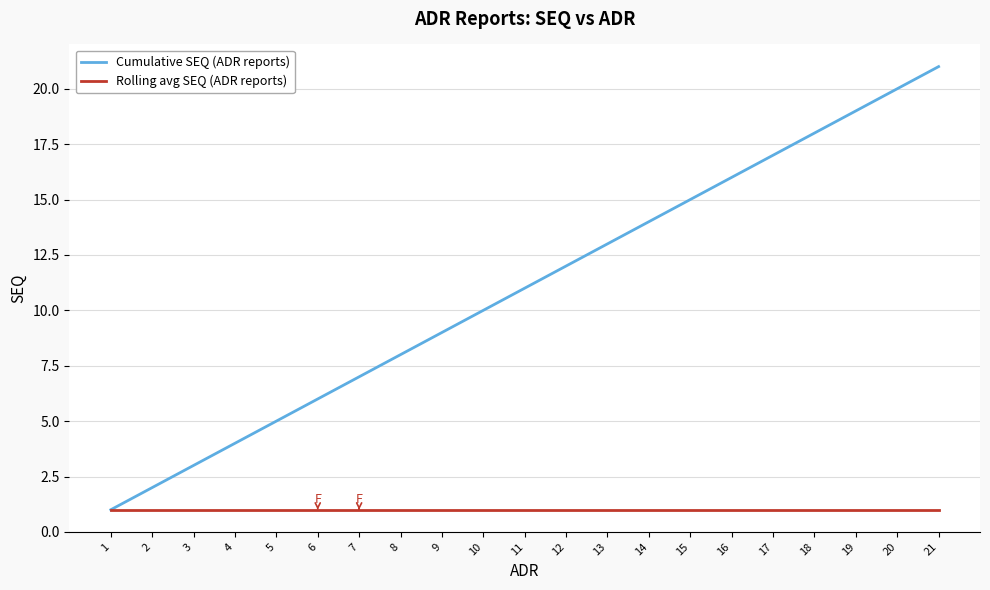

Which series changed the most between 7 and 9?

Cumulative SEQ (ADR reports)